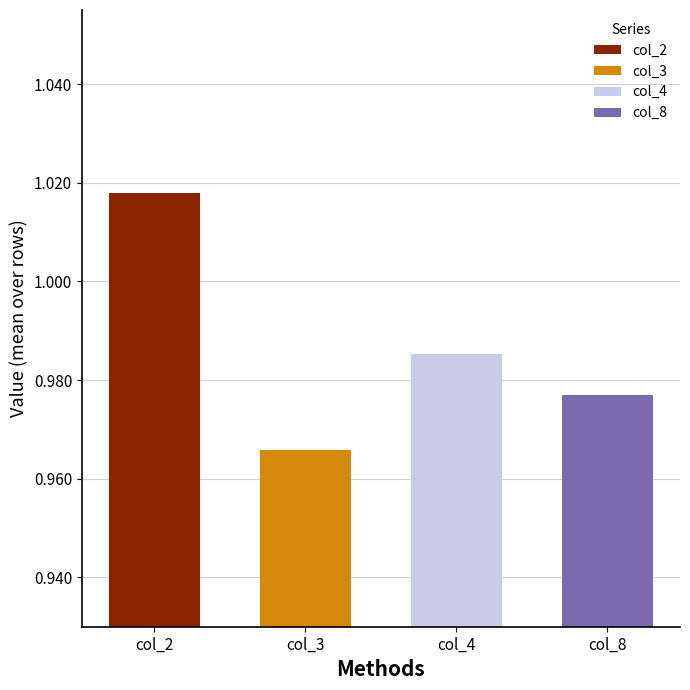

What are all the series names shown in the legend?

col_2, col_3, col_4, col_8